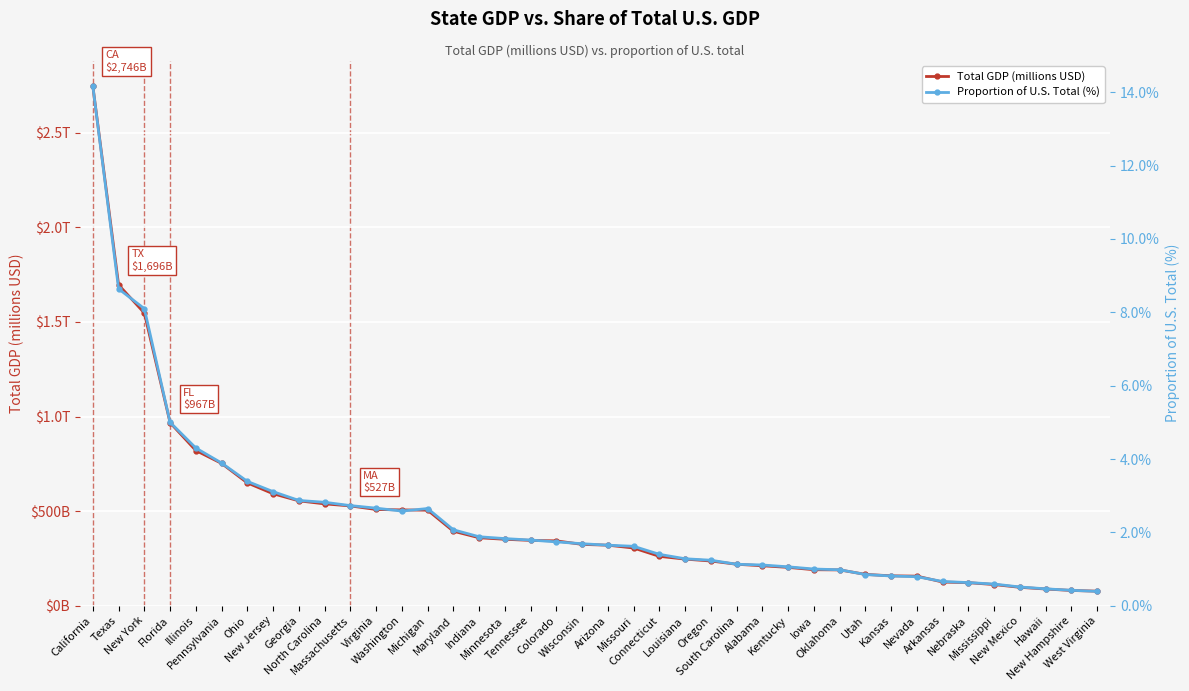

In Proportion of U.S. Total (%), how many points are higher than both neighbors (excluding endpoints)?

1